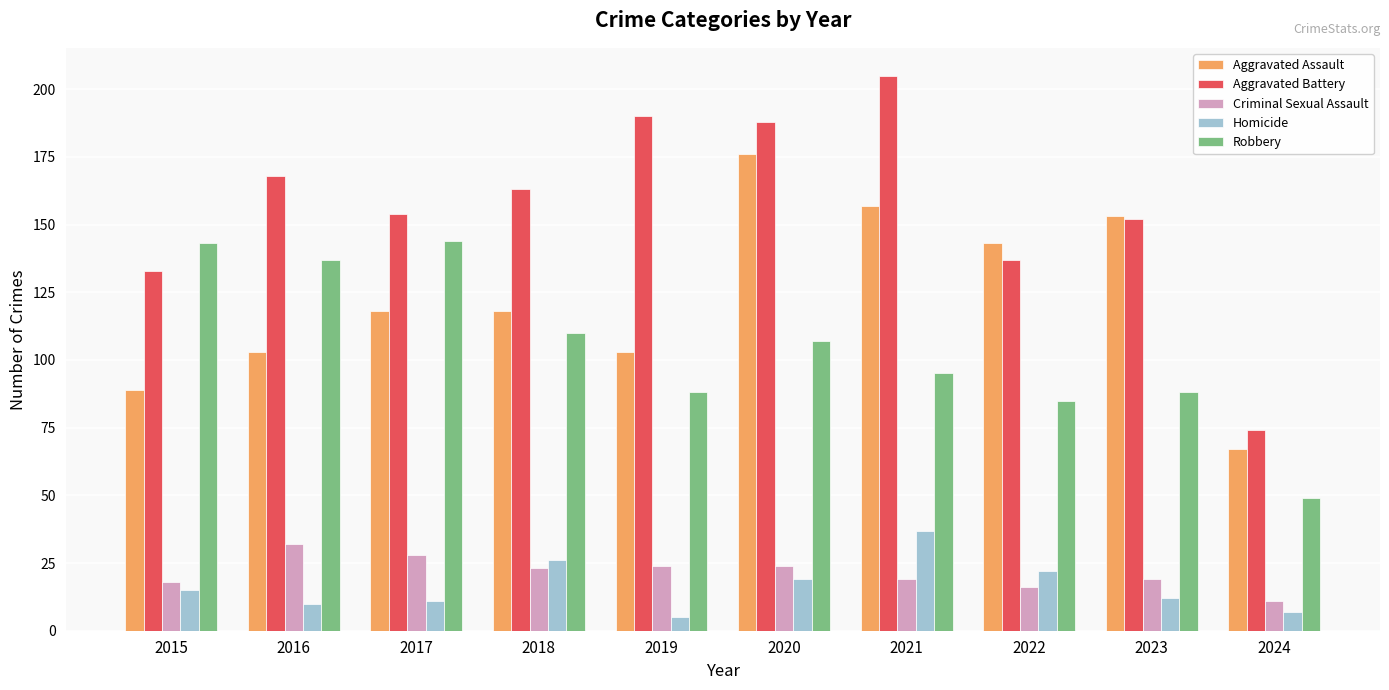

At 2022, list the series in order from largest to smallest.

Aggravated Assault, Aggravated Battery, Robbery, Homicide, Criminal Sexual Assault